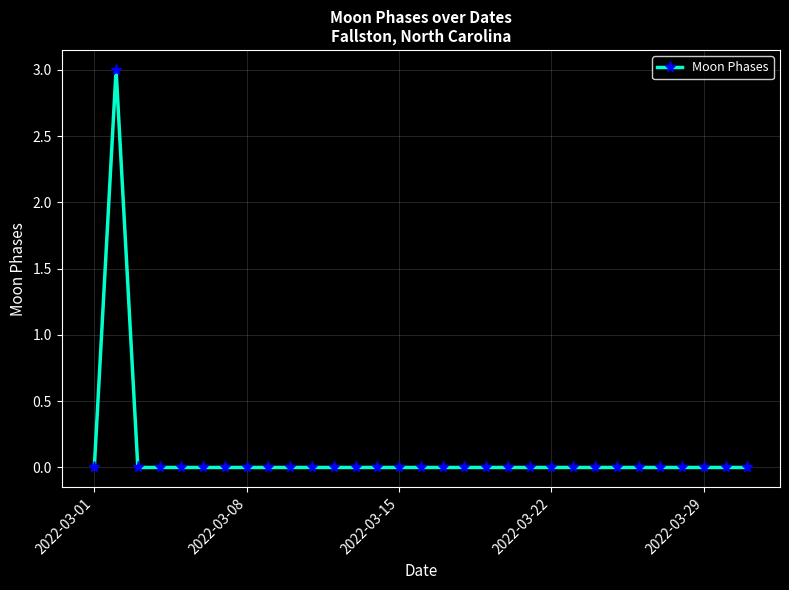

How many series are shown in this chart?

1